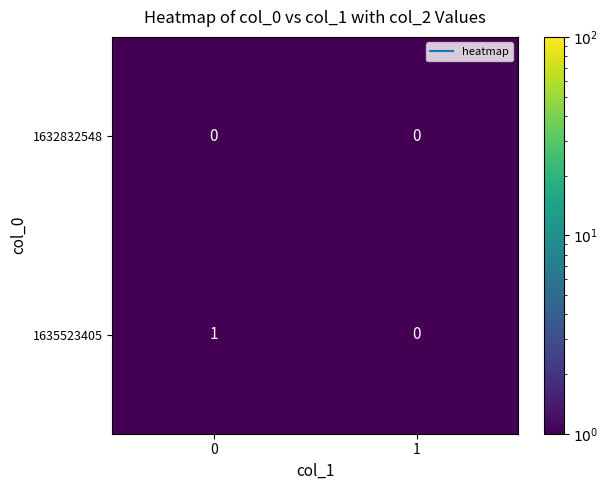

Rank the series at 0 from highest to lowest value.

1635523405, 1632832548